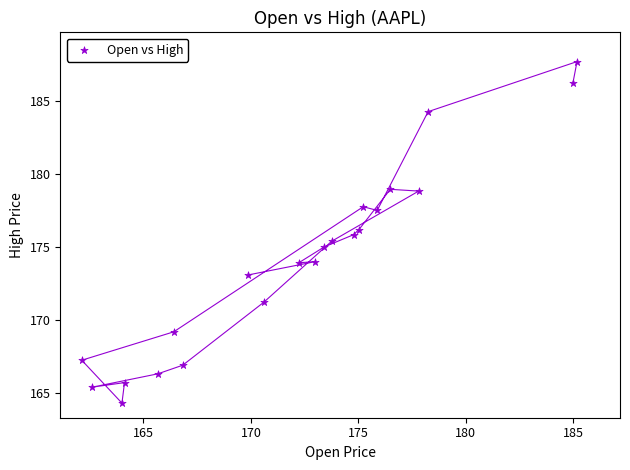

What is the range of Y values (max minus min)?

23.3